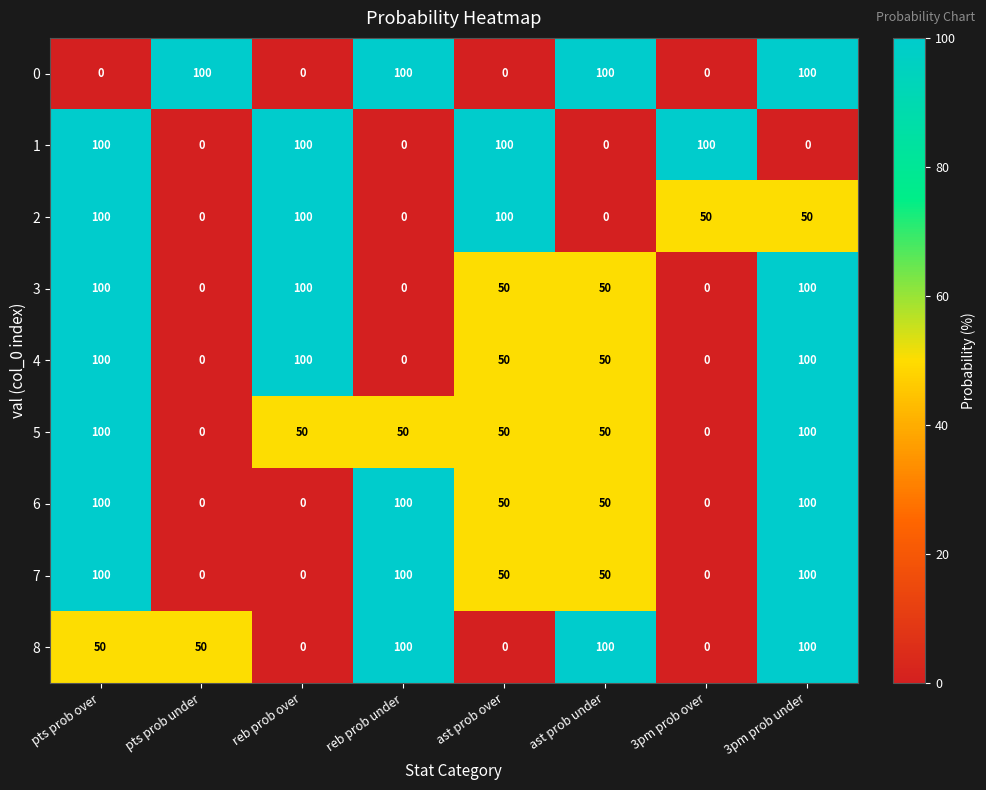

Count the number of data series in this chart.

9